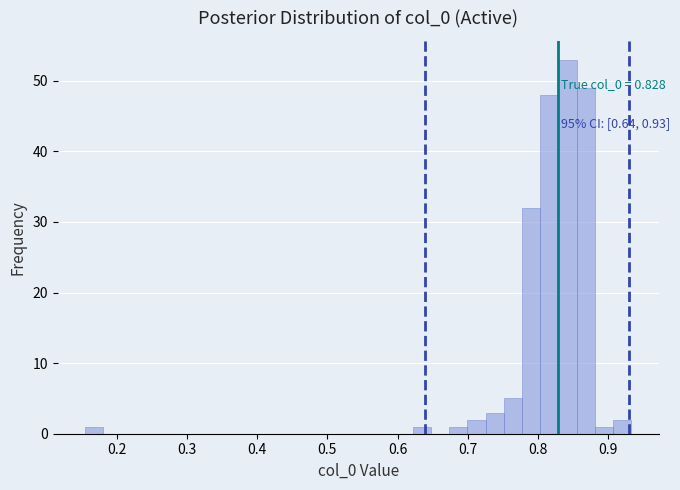

Read against the x-axis, roughly where is the centre of the tallest bar?

0.84